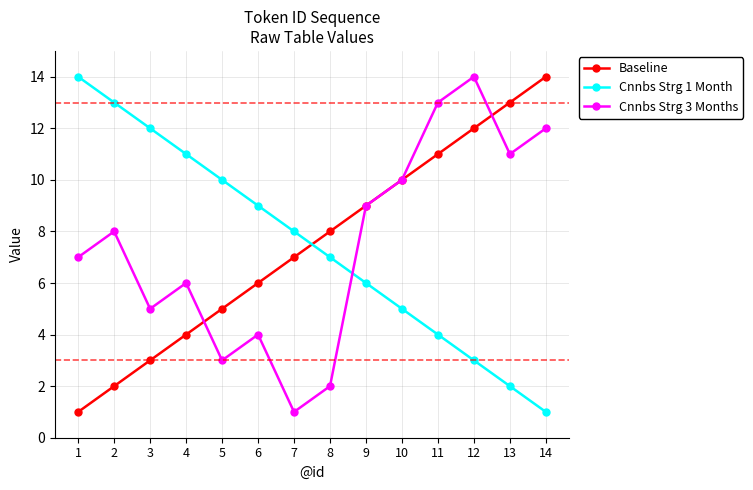

List the labels in order of Cnnbs Strg 3 Months value, largest first.

12, 11, 14, 13, 10, 9, 2, 1, 4, 3, 6, 5, 8, 7